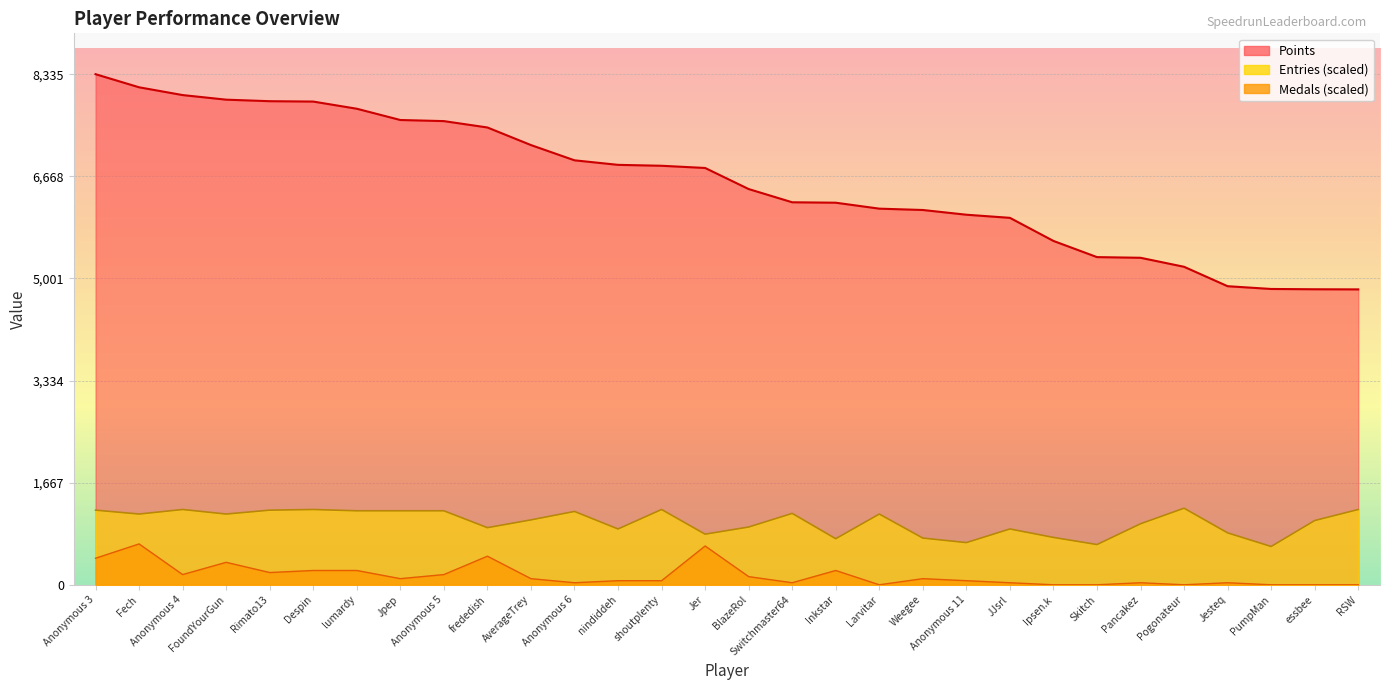

The value of Entries at BlazeRol is 943.0. True or false?

True